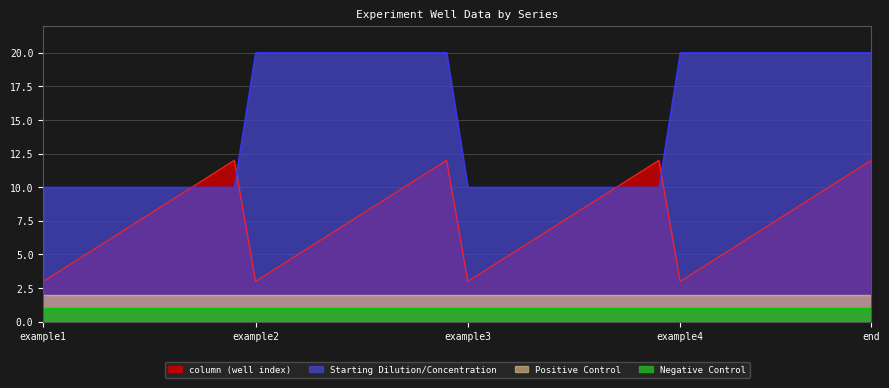

At how many categories does at least one series exceed 7?

40